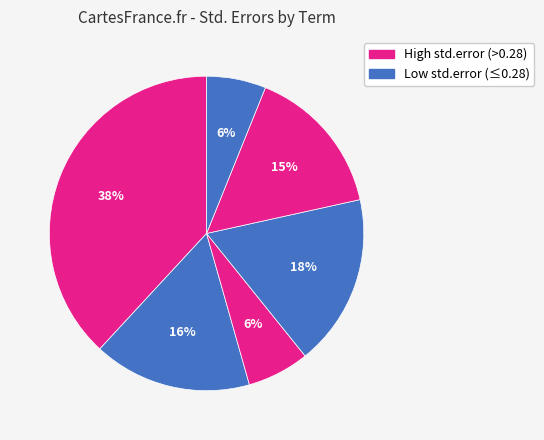

How many segments does this pie chart have?

6